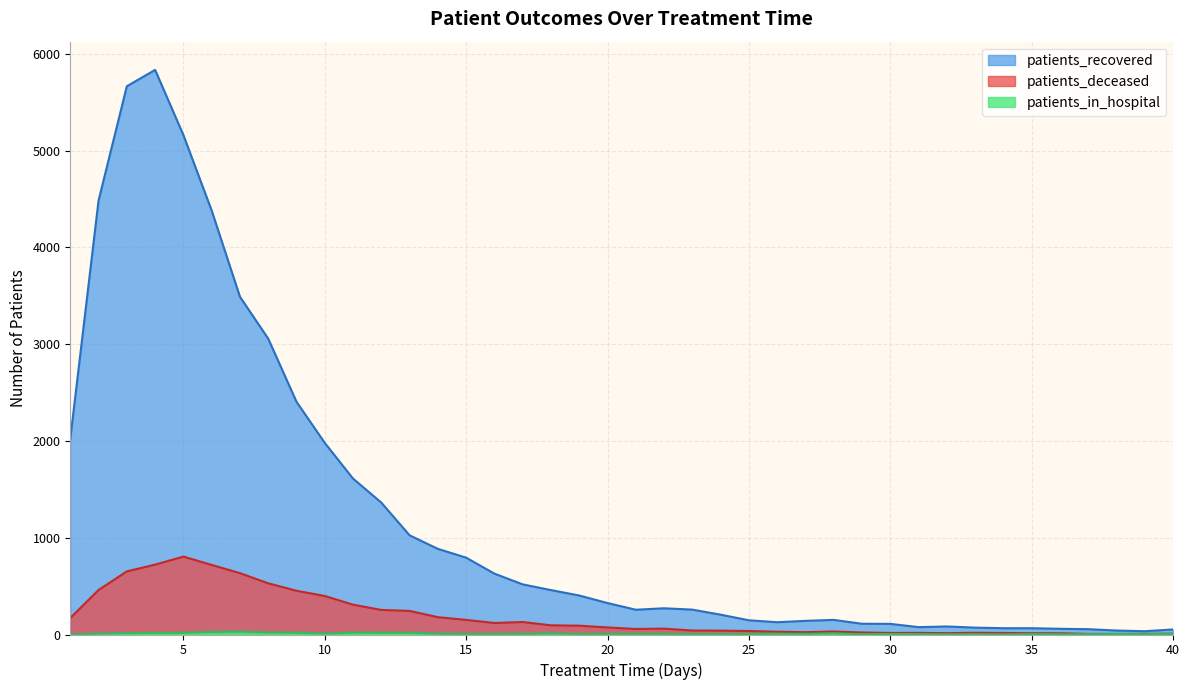

Which category has the lowest value in the patients_in_hospital series?

1